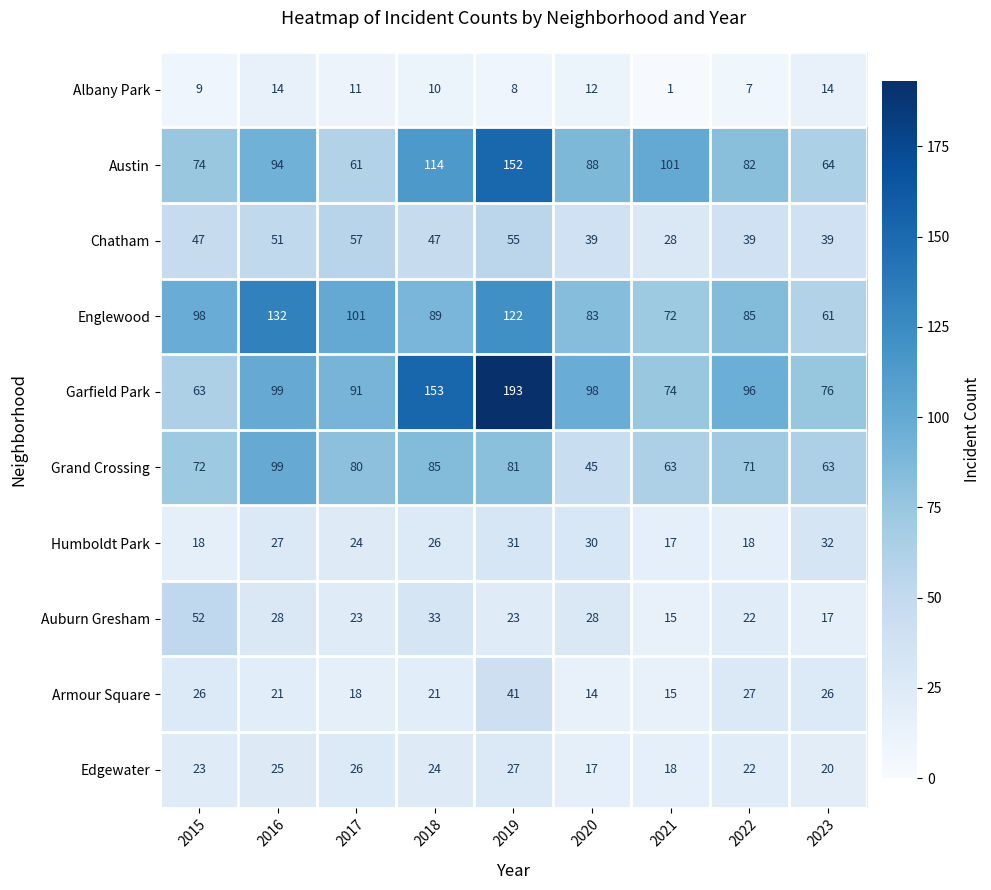

What is the total value across all series at 2021?

404